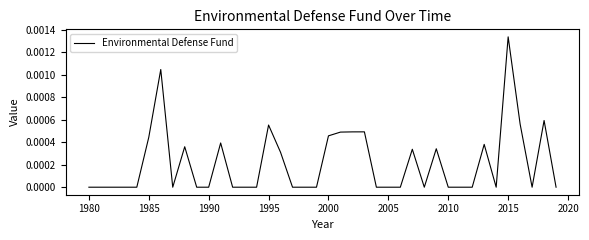

How many lines are shown in the chart?

1